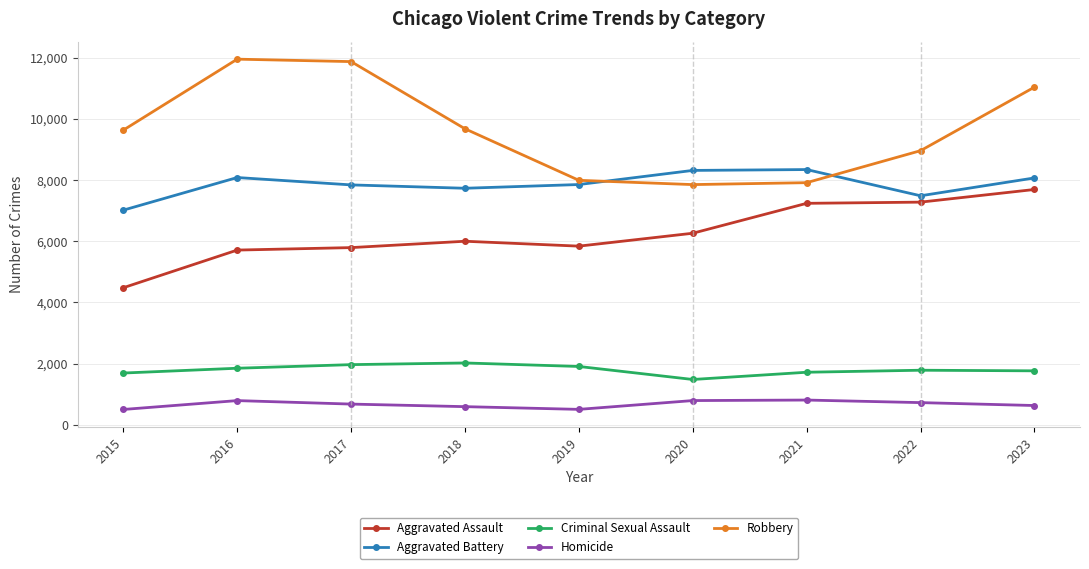

True or false: Aggravated Assault has more than 2 points higher than both neighbors.

False